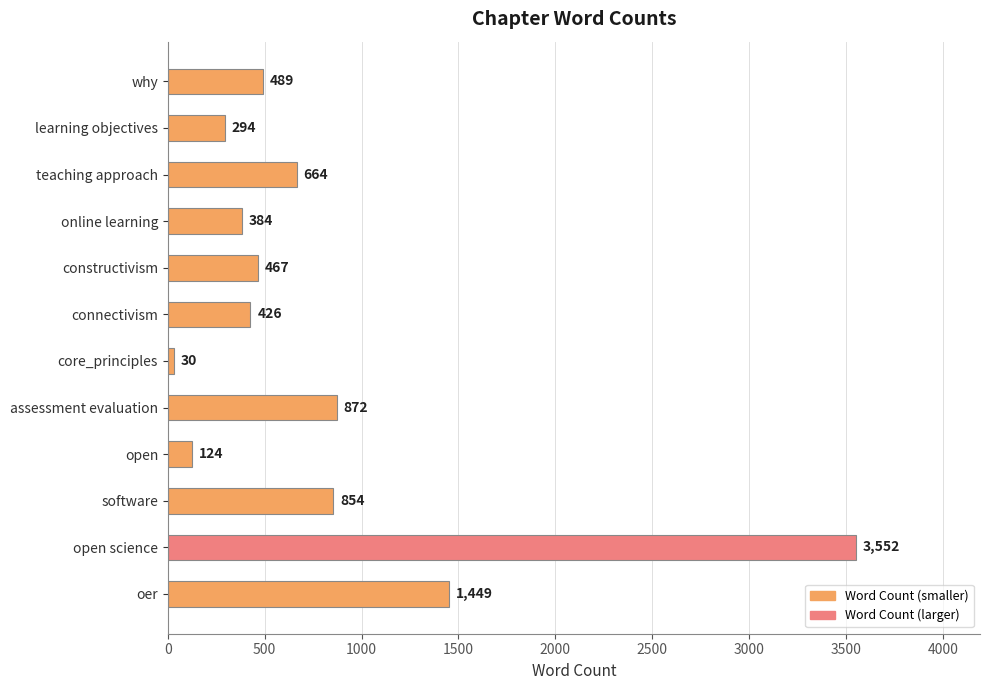

At which label is the value closest to 1791?

oer